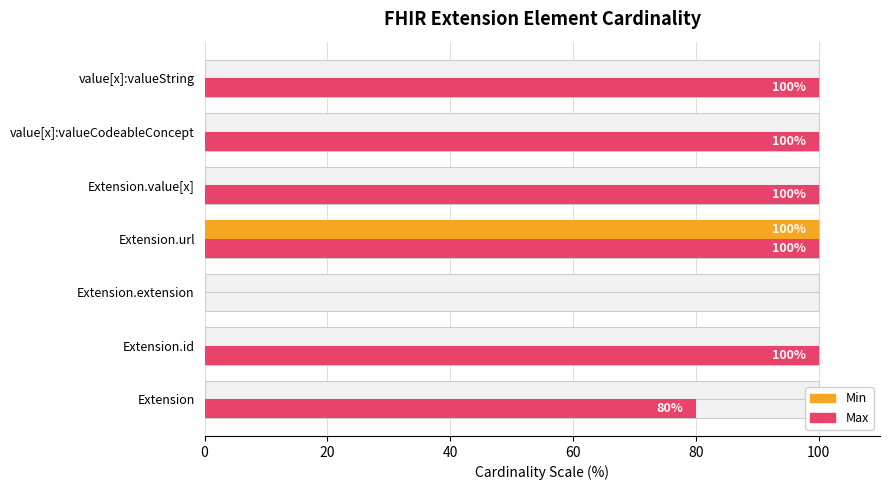

What is the sum of the Max values at Extension.value[x] and Extension.extension?

100